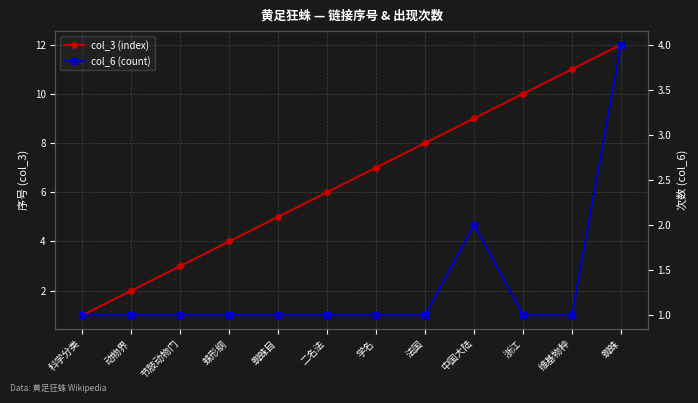

Between 学名 and 法国, which series saw the biggest shift?

col_3 (index)